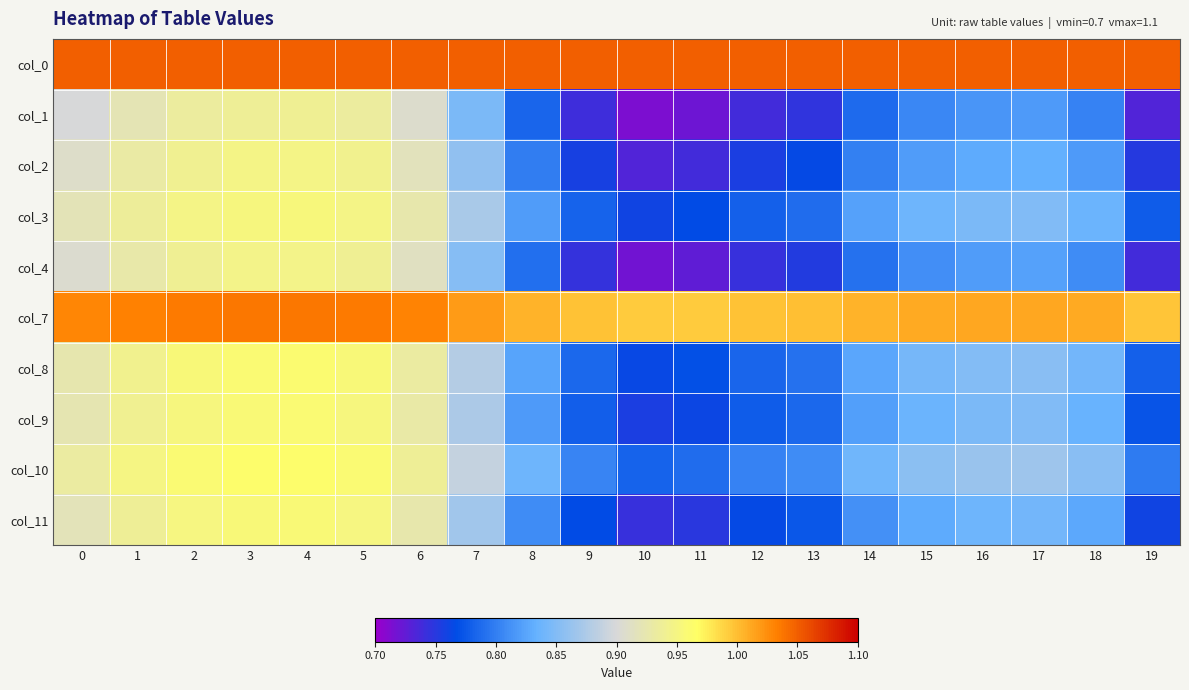

What is the minimum value shown in the chart?

0.7